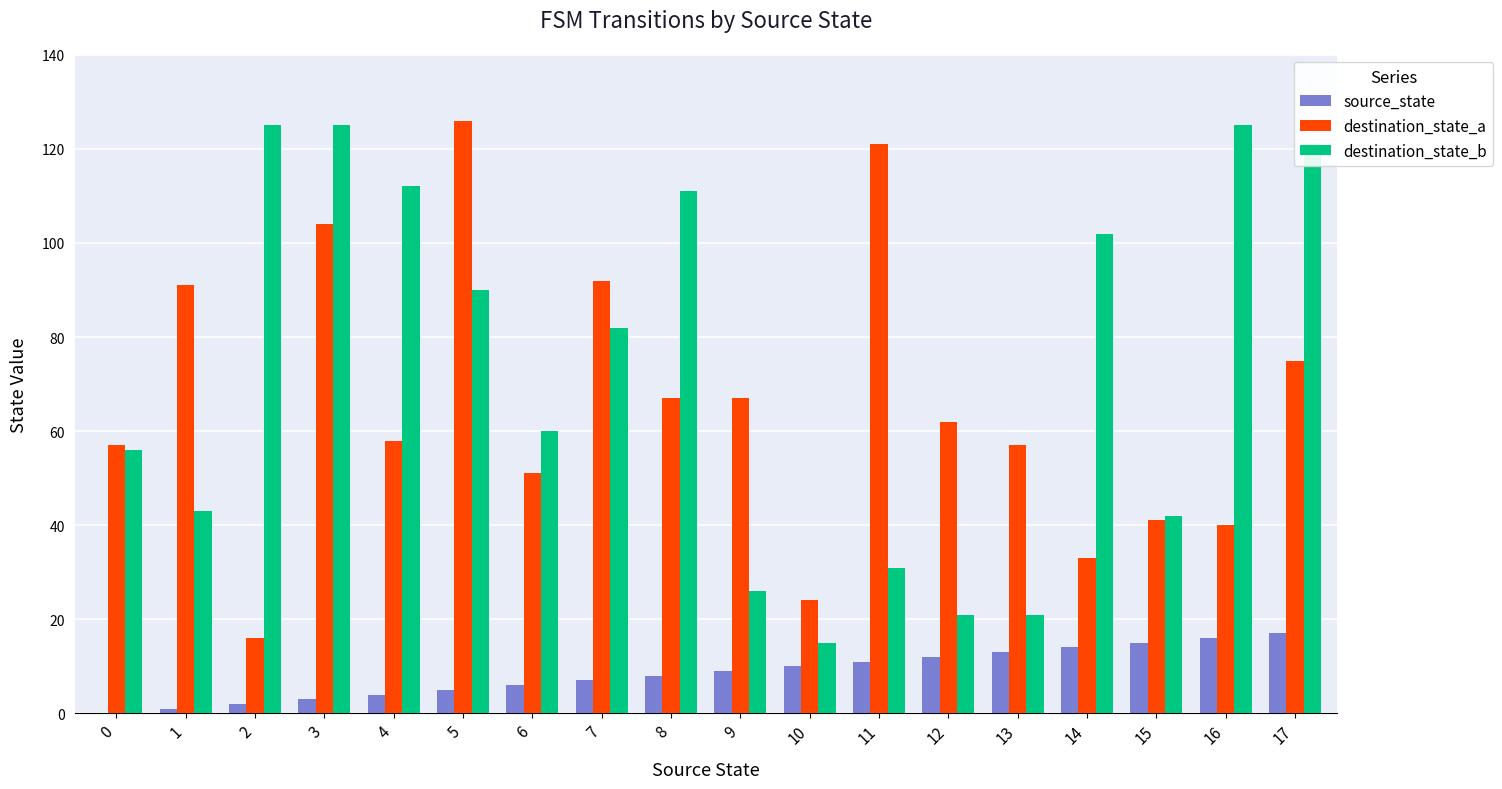

What is the highest value of the destination_state_b series?

125